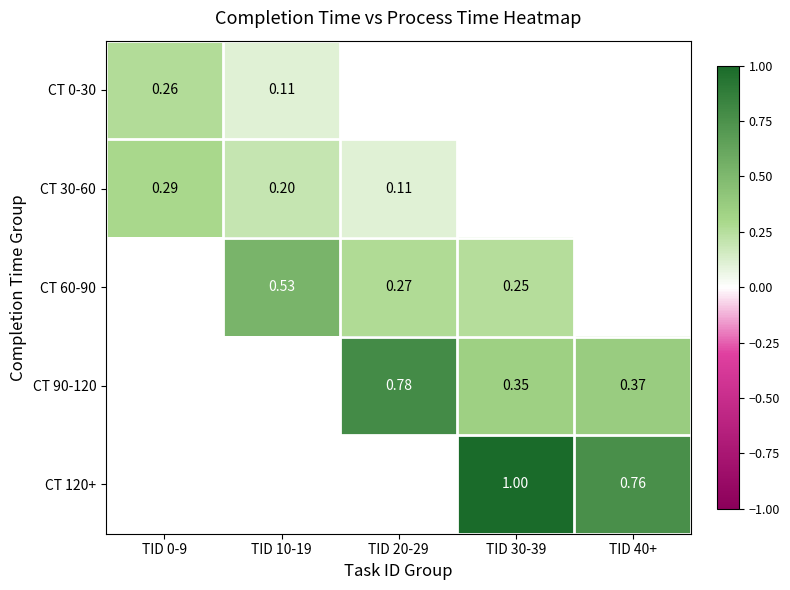

At which category does the chart reach its minimum across all series?

TID 10-19